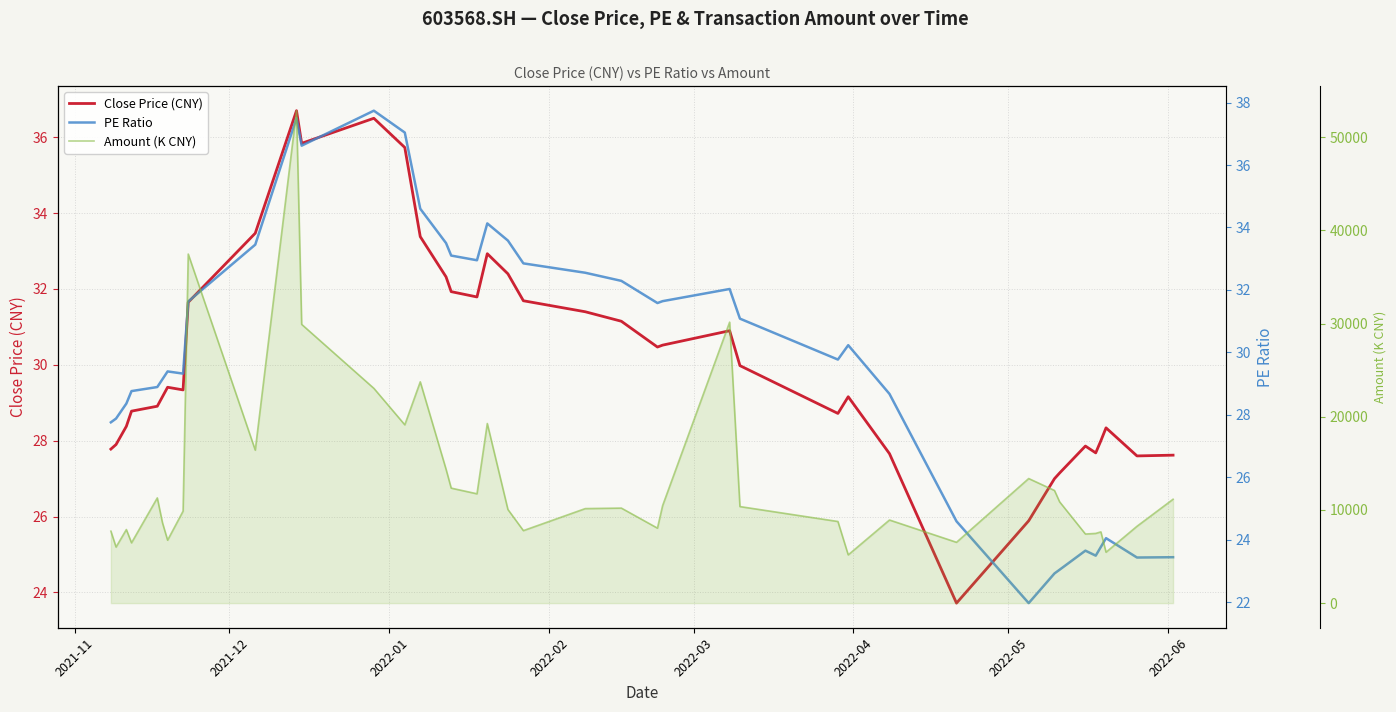

How many values in the PE Ratio series exceed 30?

20